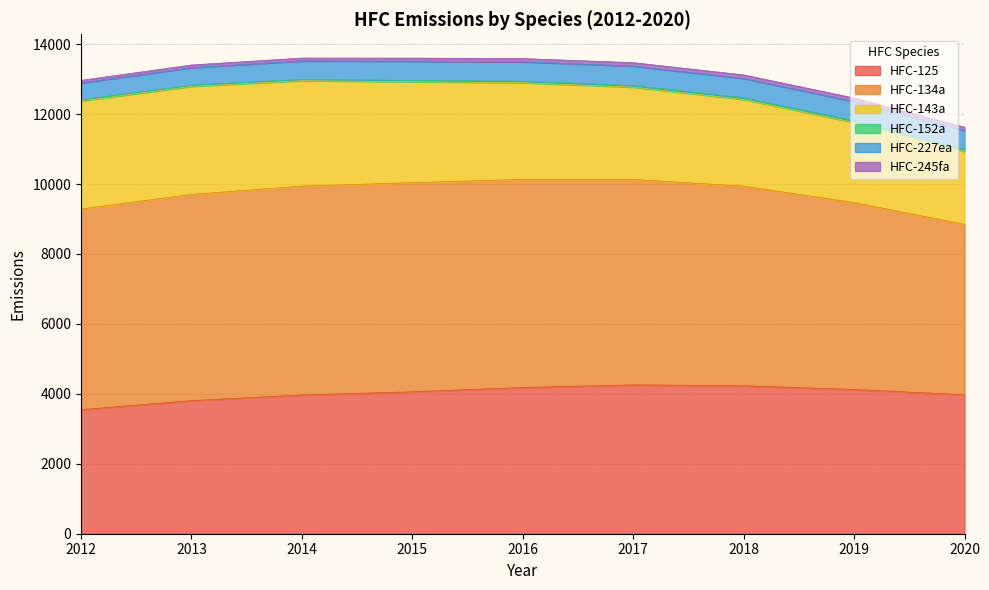

True or false: HFC-134a and HFC-143a cross at least once.

False